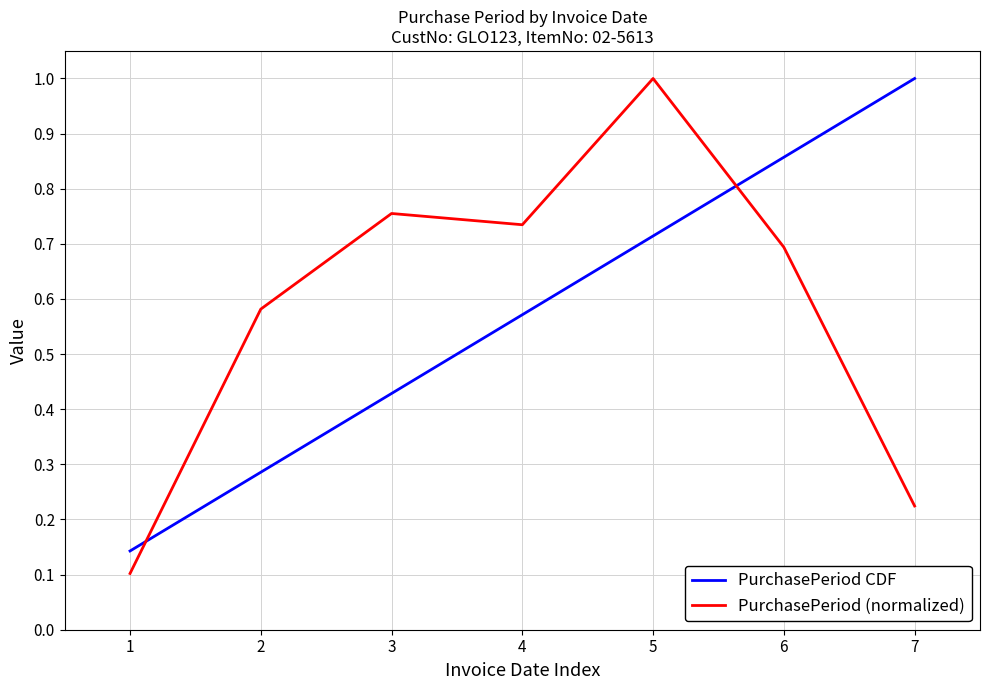

How many times do PurchasePeriod (normalized) and PurchasePeriod CDF cross each other?

2